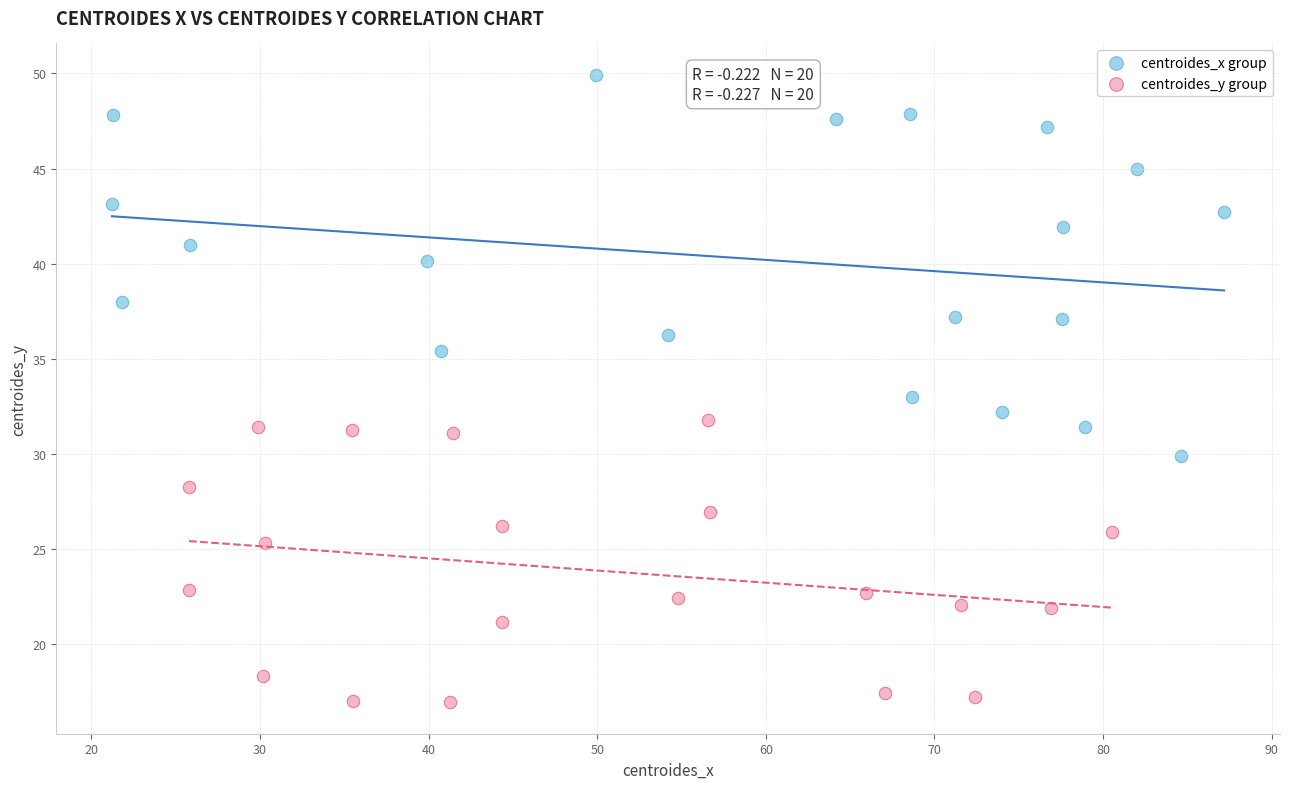

What are all the series names shown in the legend?

centroides_x group, centroides_y group